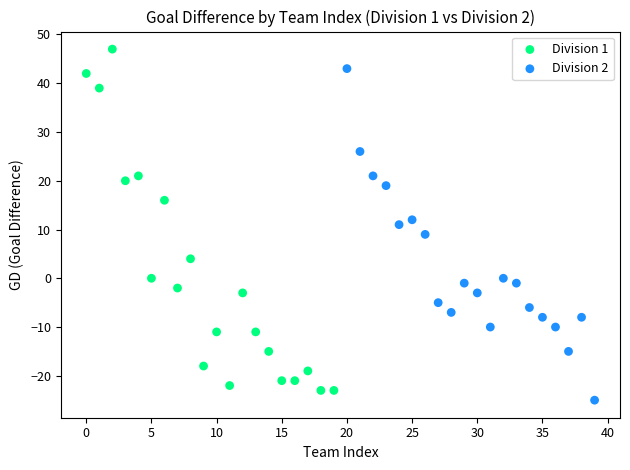

Which series contains the highest Y value?

Division 1